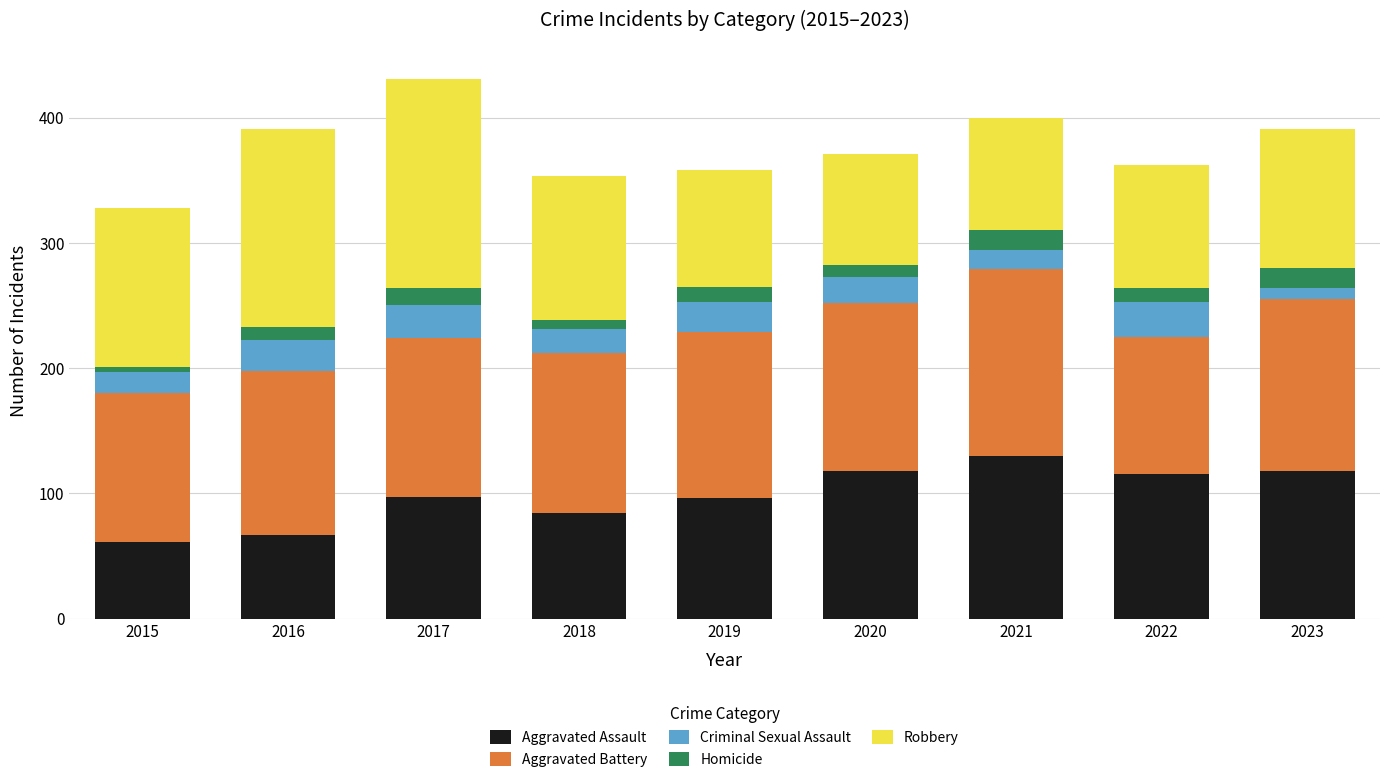

What is the total value across all series at 2021?

400